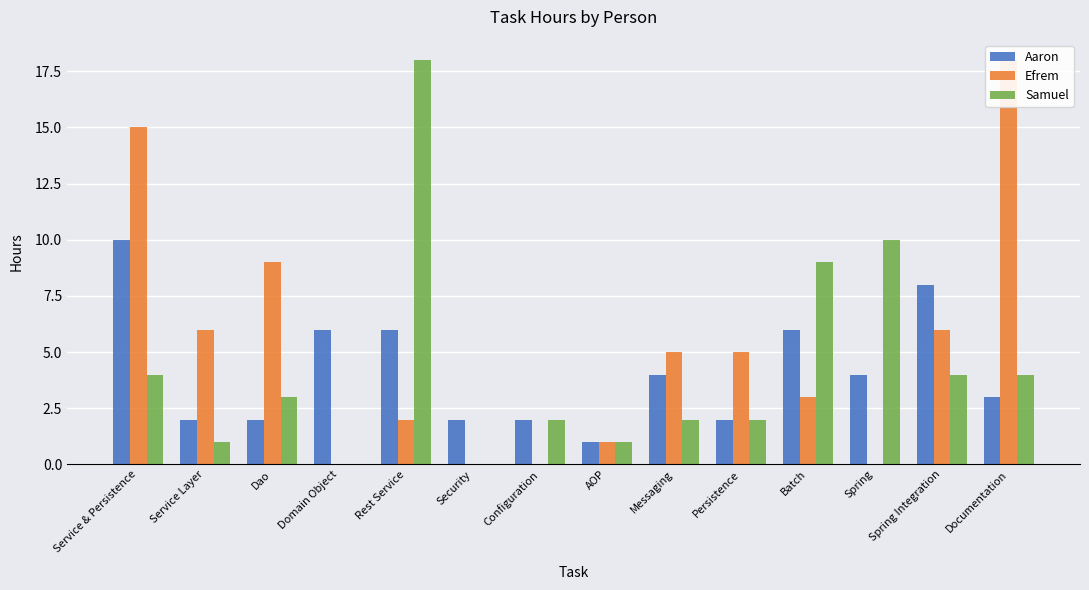

What is the label of the 7th bar from the left?

Configuration